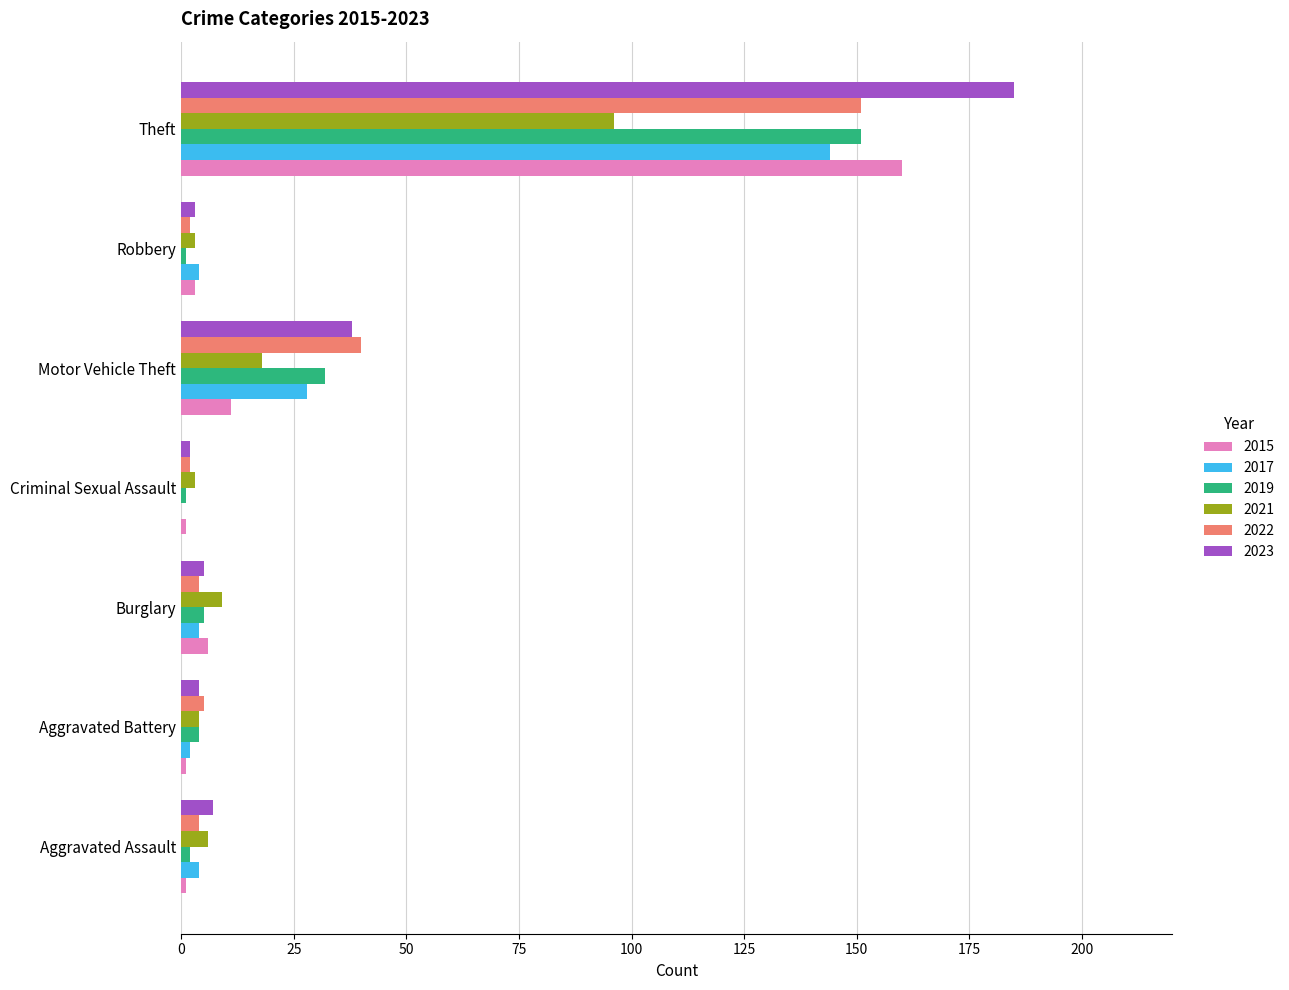

At which category is the sum across all series the highest?

Theft